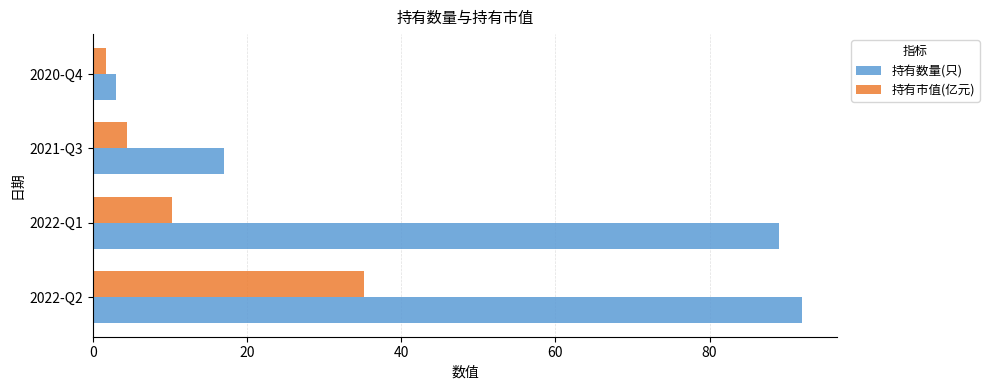

Rank the categories by 持有数量(只) value from lowest to highest.

2020-Q4, 2021-Q3, 2022-Q1, 2022-Q2